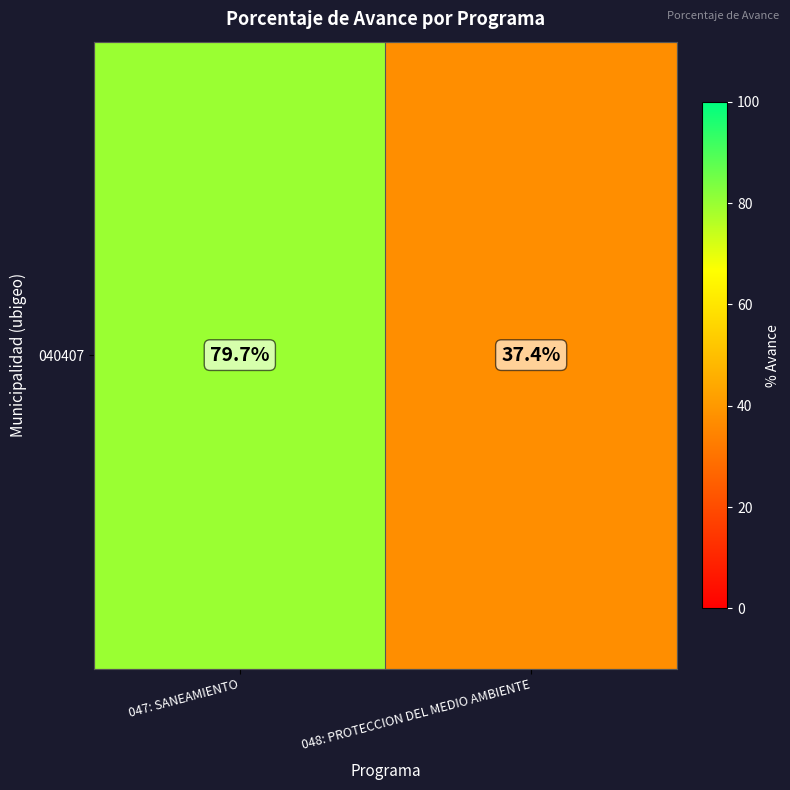

Where is the data nearest to the value 58?

048: PROTECCION DEL MEDIO AMBIENTE